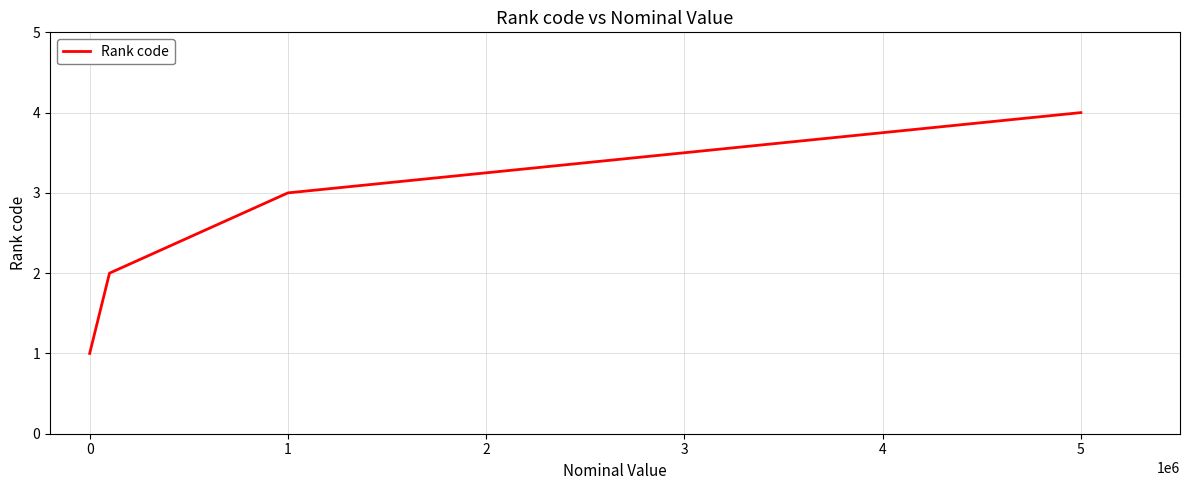

What is the difference between the maximum and second lowest values?

2